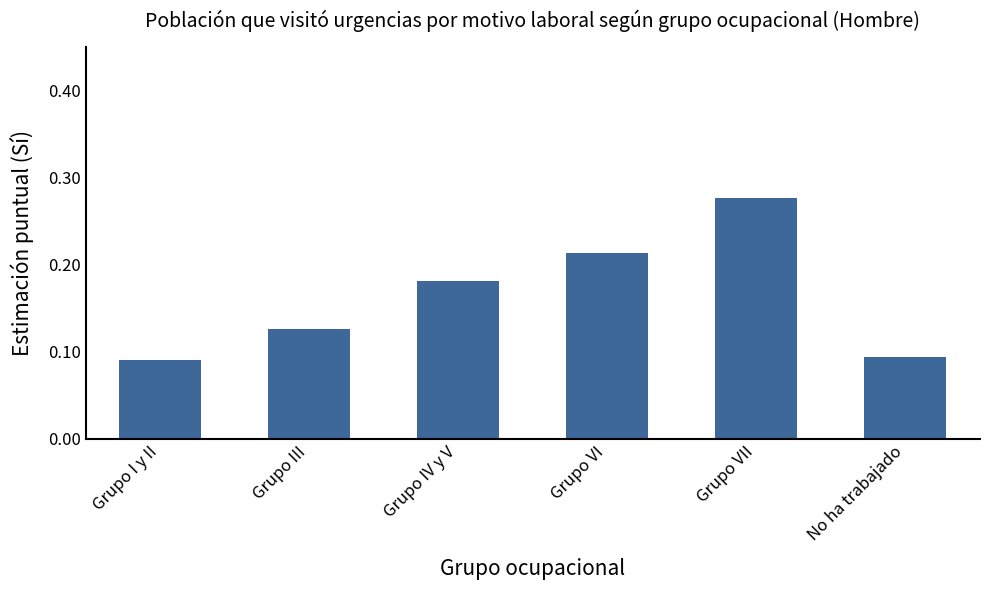

What is the label of the 5th bar from the left?

Grupo VII